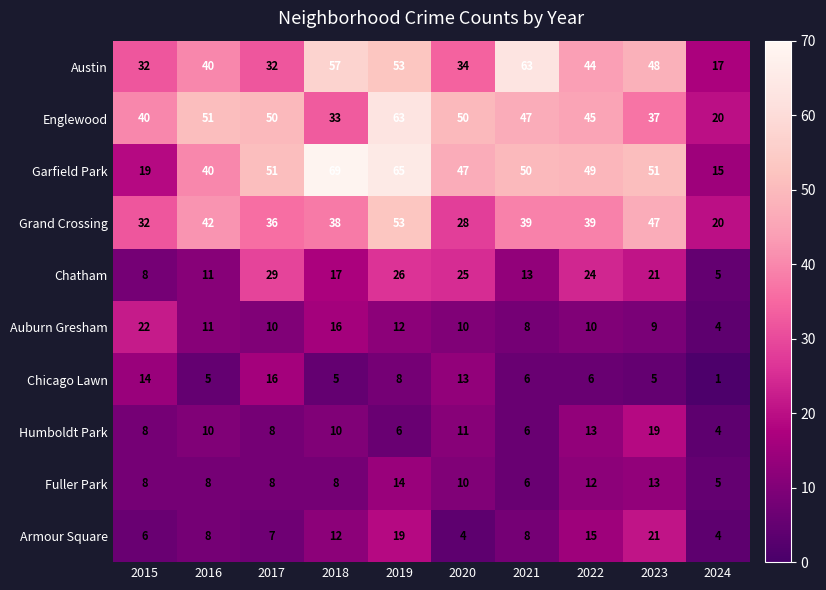

True or false: Grand Crossing has a value of 95 at 2019.

False